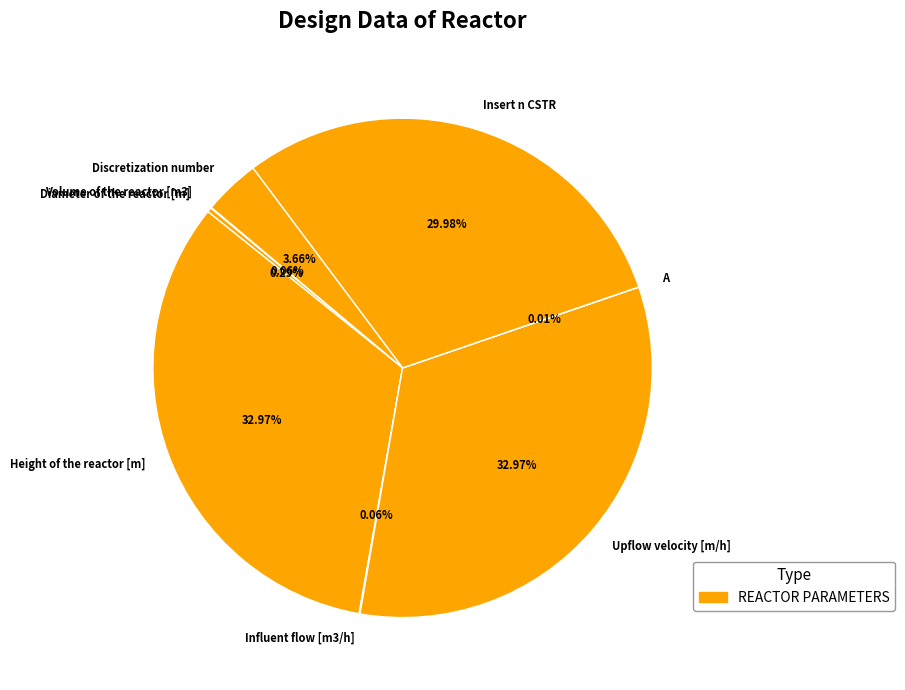

Is there any slice that represents more than half of the pie?

No